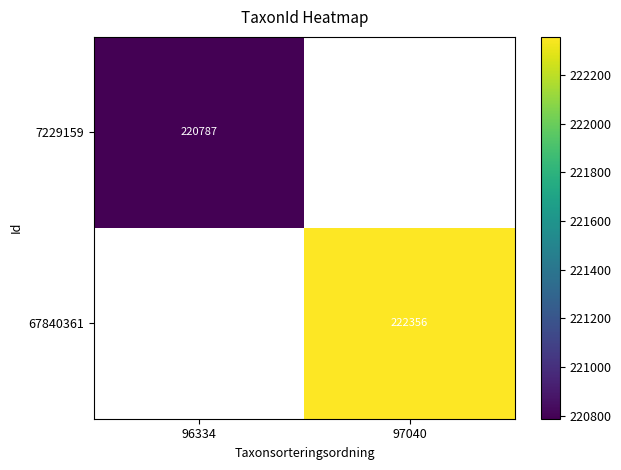

What is the maximum value shown in the chart?

222356.0